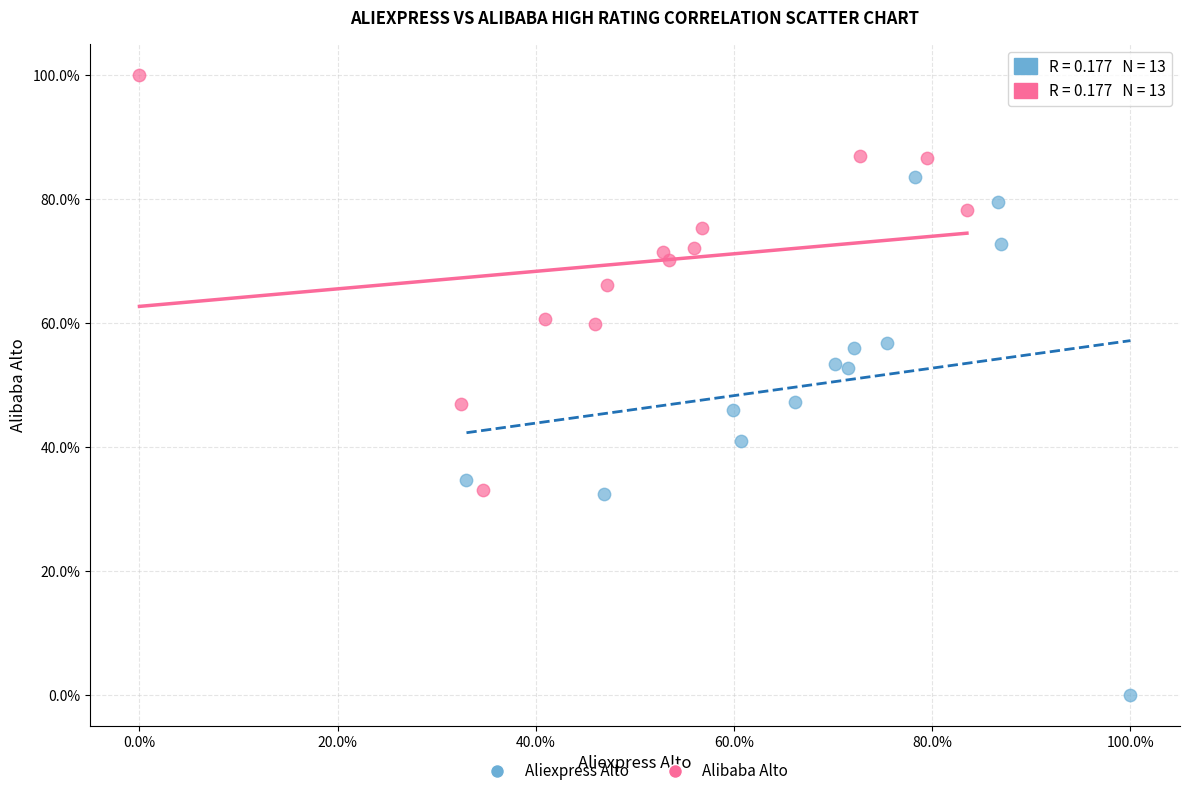

Which series contains the highest Y value?

Alibaba Alto